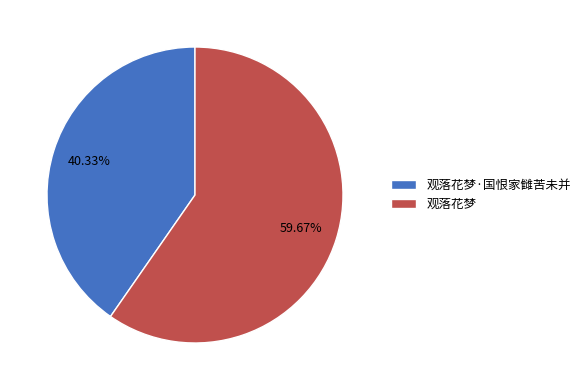

To the nearest percent, what is the combined percentage of 观落花梦·国恨家雠苦未并 and 观落花梦?

100%